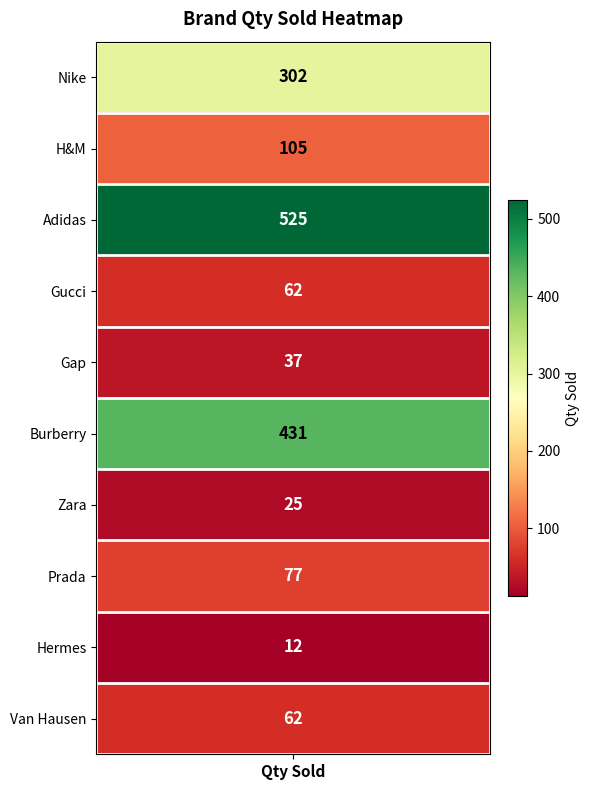

True or false: the data shows 94 at 9.

False